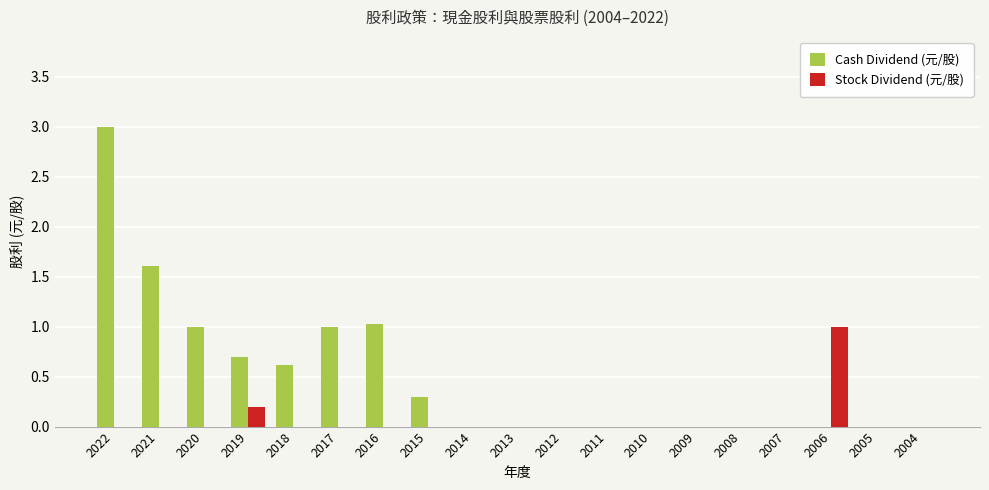

The value of Cash Dividend (元/股) at 2014 is 0.0. True or false?

True